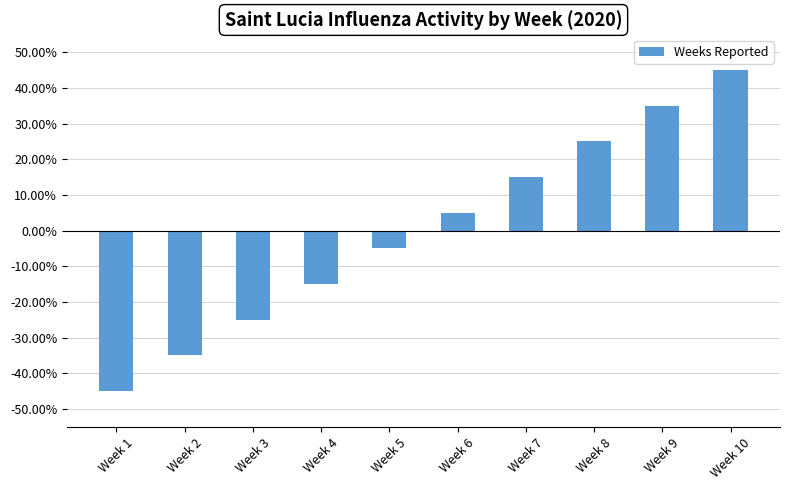

Reading left to right, transcribe all the data shown in this chart.

-0.5	-0.3	-0.2	-0.1	-0.1	0.1	0.1	0.2	0.3	0.5